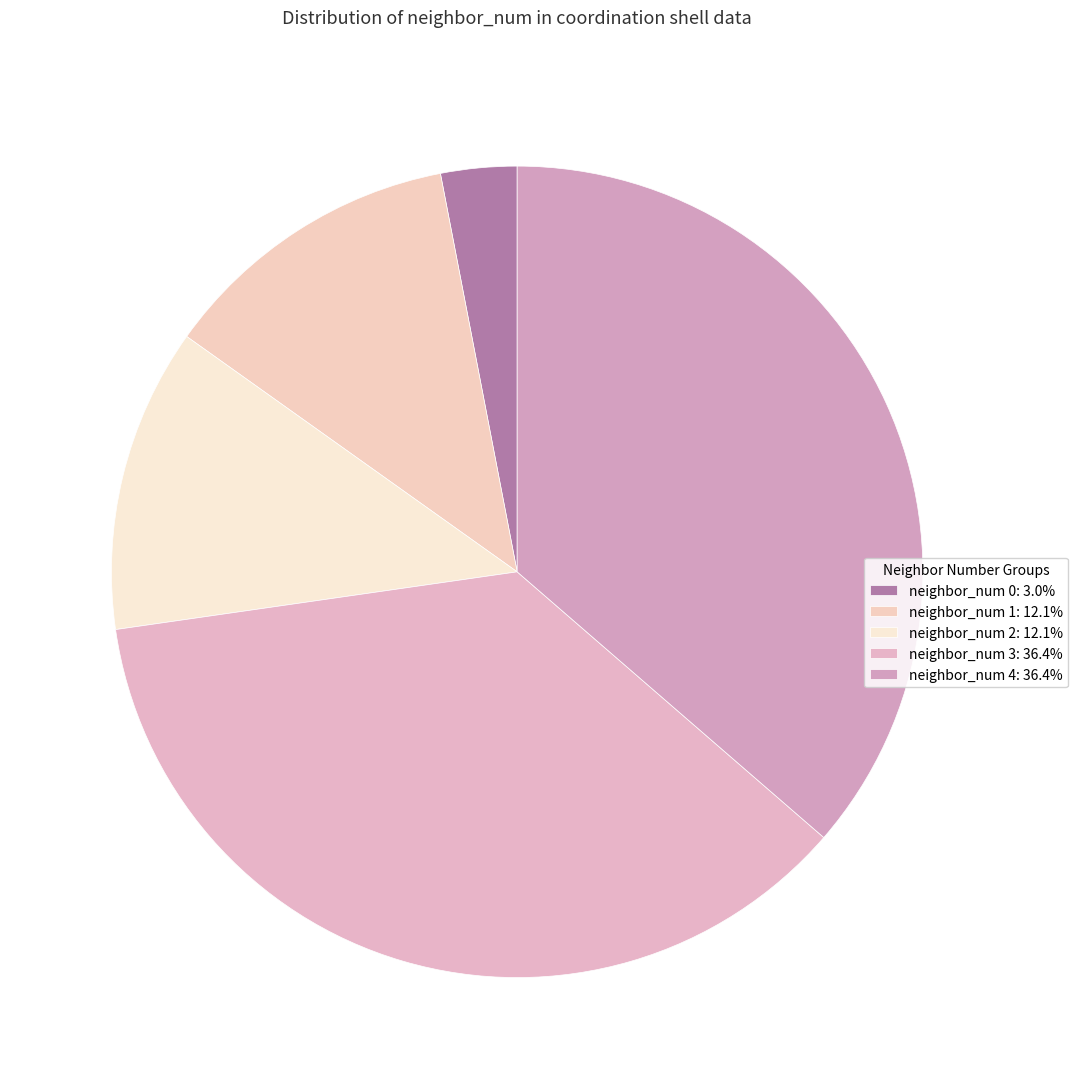

Is there a majority slice in this chart?

No